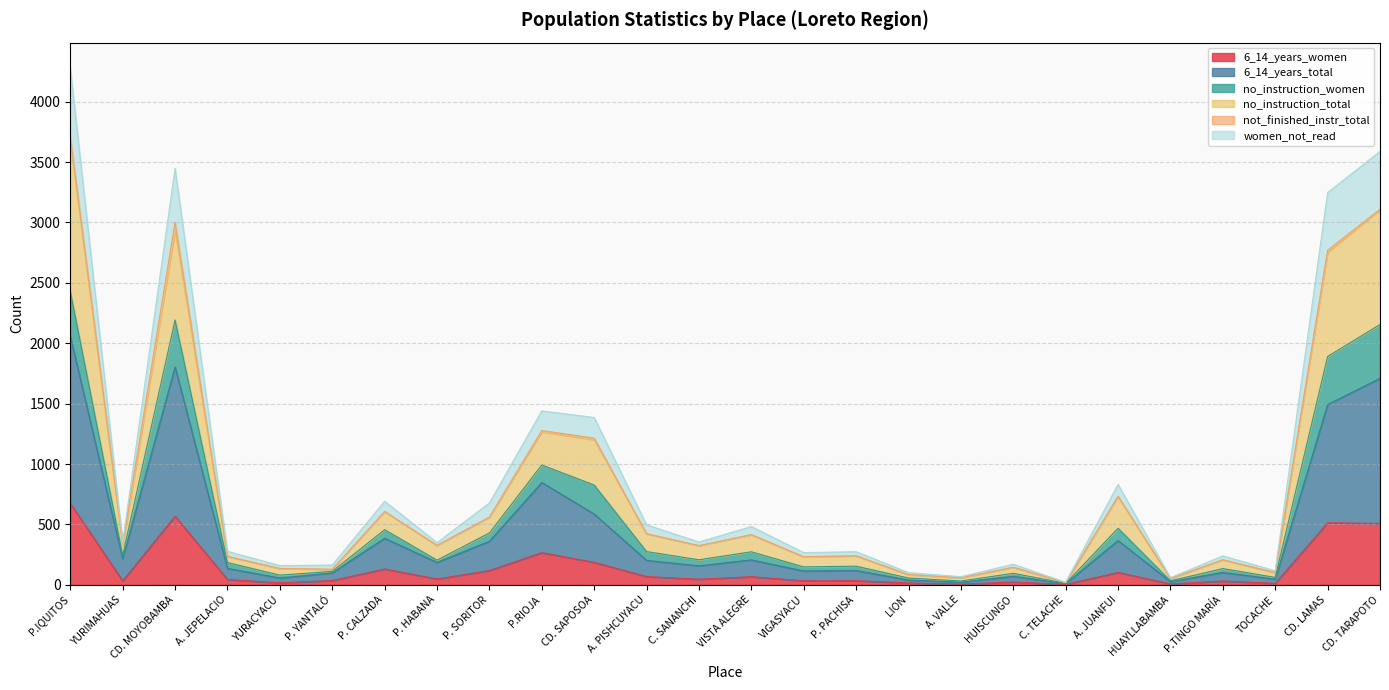

How many values in the no_instruction_total series exceed 325?

12